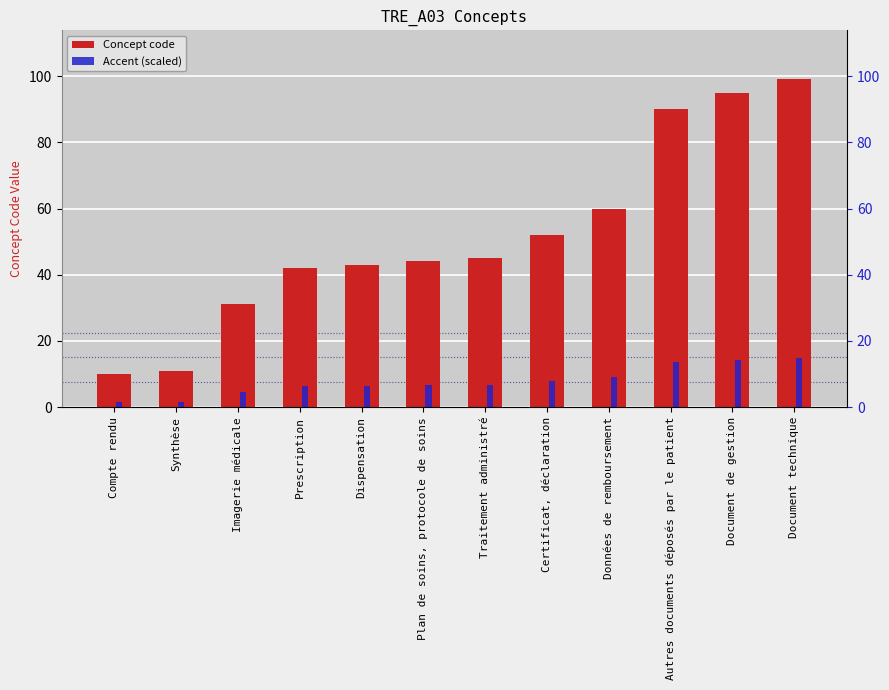

Rank the series by their average value, from lowest to highest.

Accent (scaled), Concept code